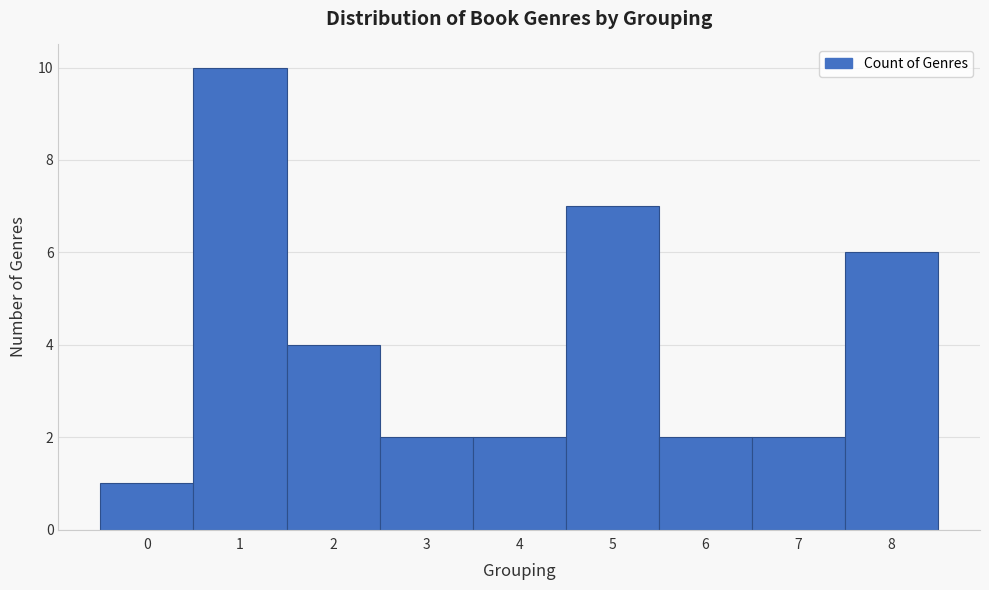

Reading left to right, transcribe this chart: for each bar, give the range it covers on the x-axis and its height. The values are not printed on the chart, so give them approximately, as read against the axis.

-0.5 to 0.5: 1
0.5 to 1.5: 10
1.5 to 2.5: 4
2.5 to 3.5: 2
3.5 to 4.5: 2
4.5 to 5.5: 7
5.5 to 6.5: 2
6.5 to 7.5: 2
7.5 to 8.5: 6